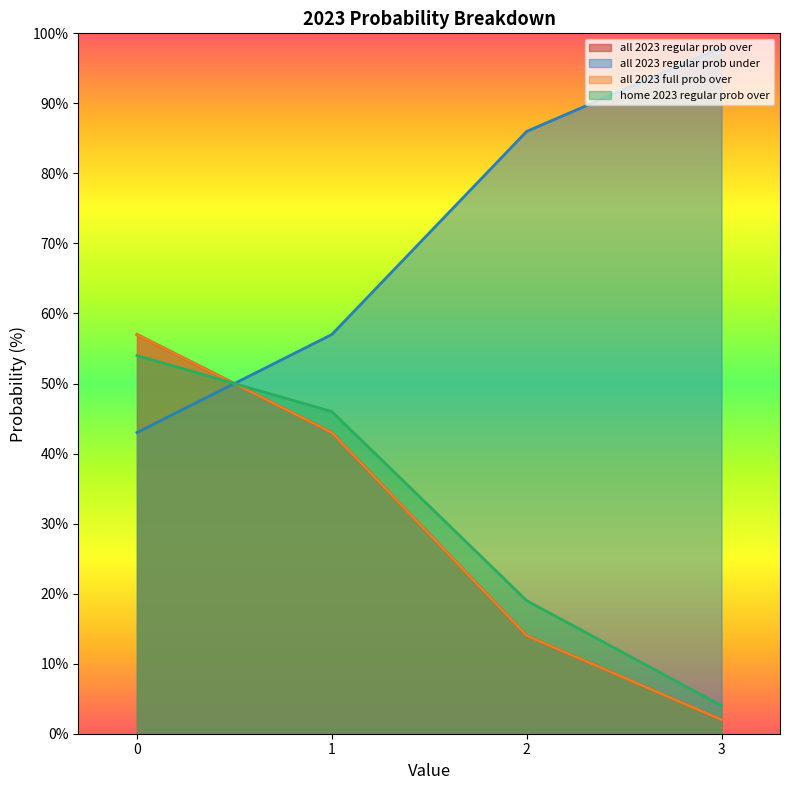

At which label does all 2023 regular prob over first exceed 86?

3